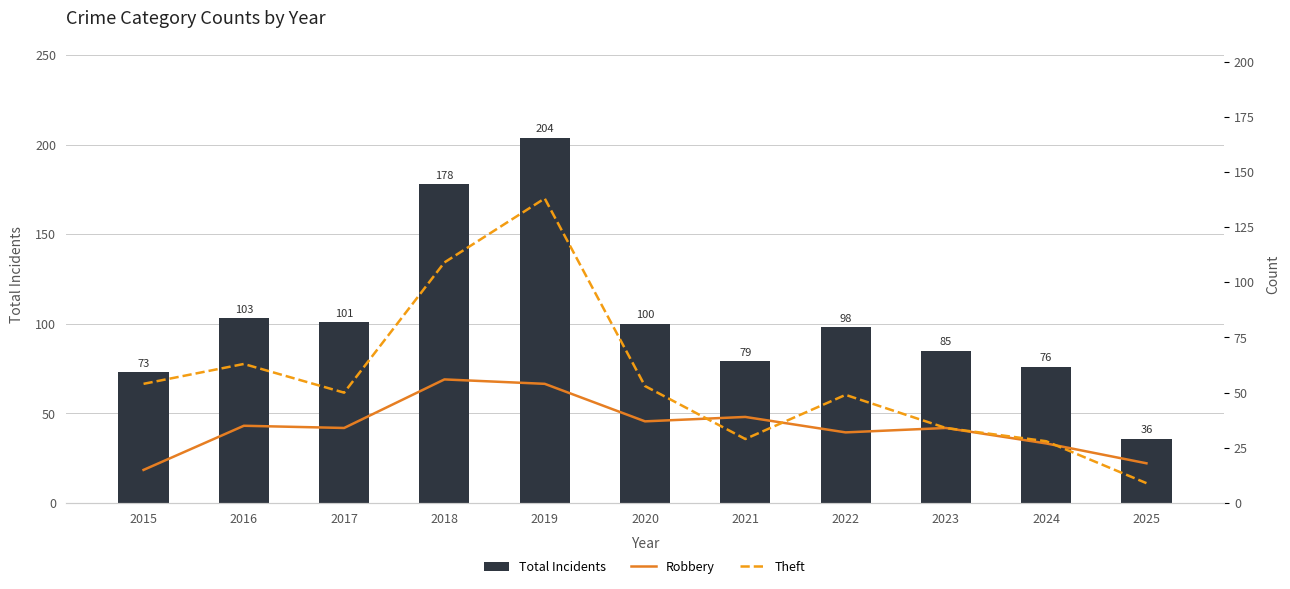

The value of Total Incidents at 2017 is 101. True or false?

True